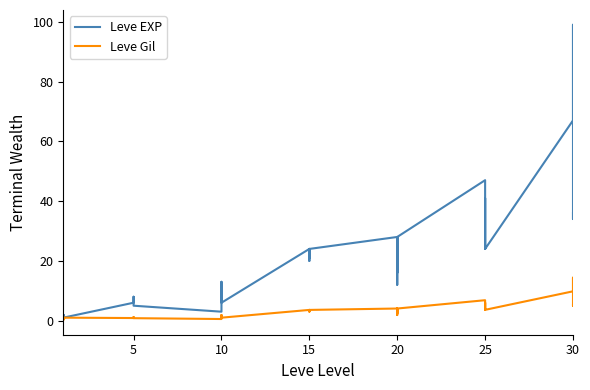

True or false: Leve Gil and Leve EXP cross at least once.

False